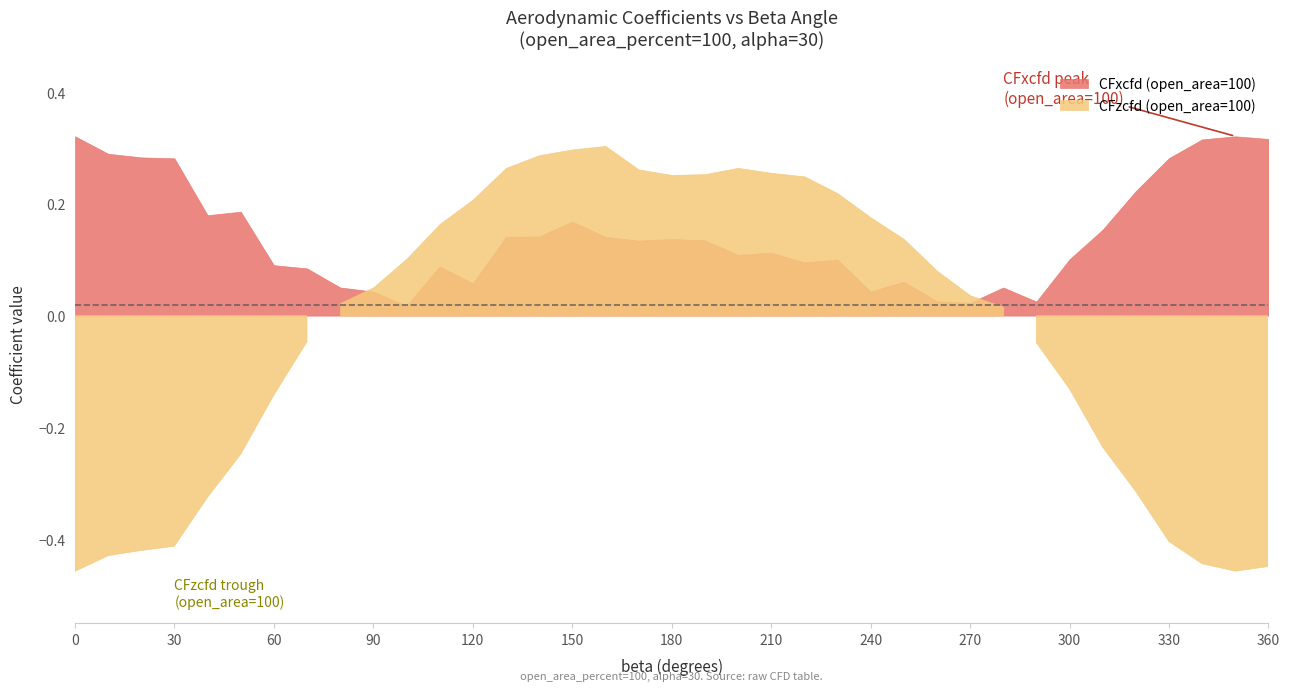

At which label is beta (open_area=100) closest to 180?

180